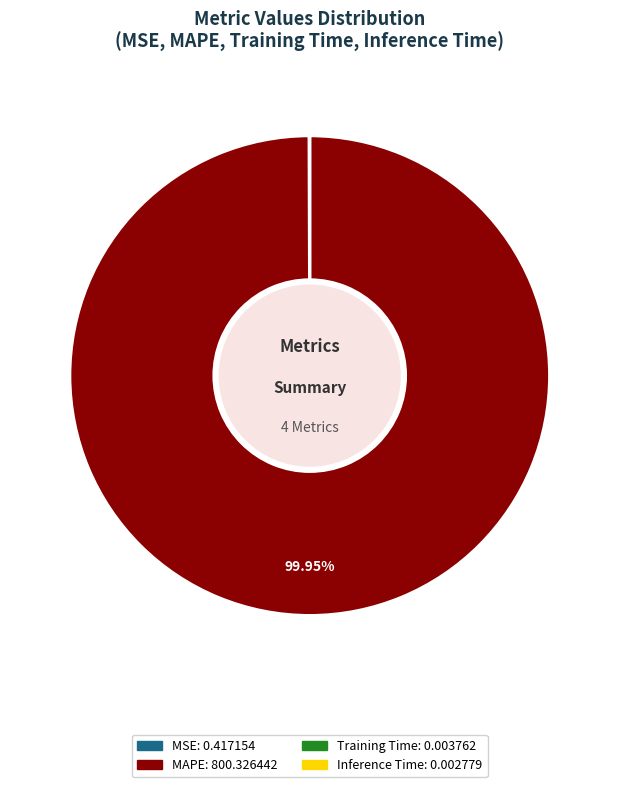

Which category has the biggest portion of the pie?

MAPE